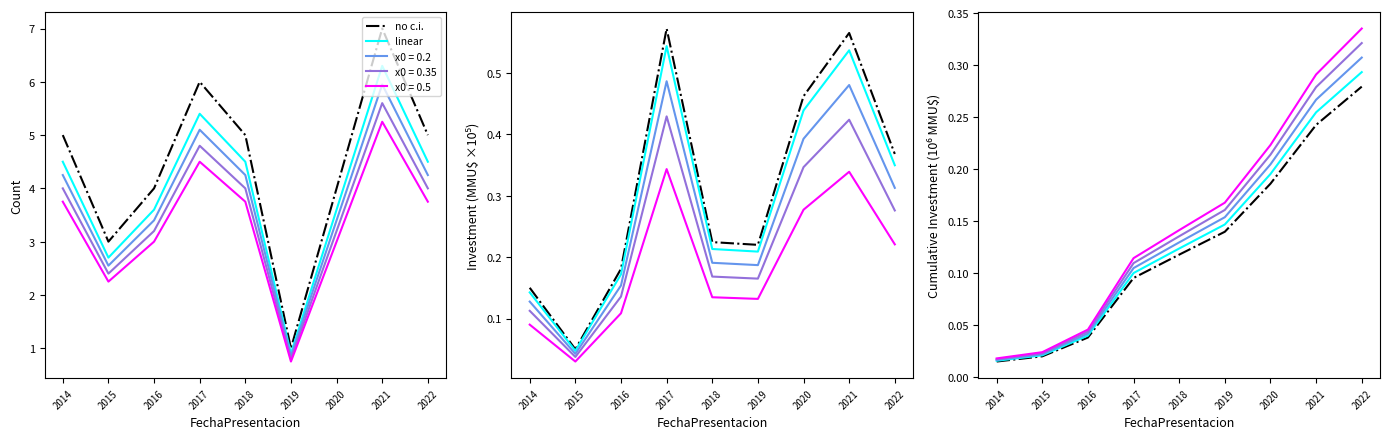

Is this an area chart (filled region under the line)?

No